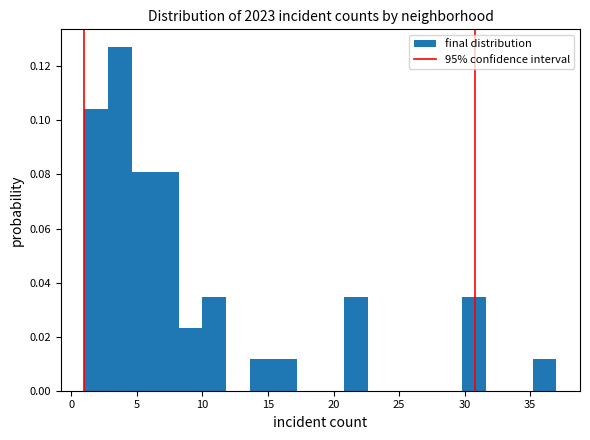

Read against the x-axis, roughly where is the centre of the tallest bar?

3.5